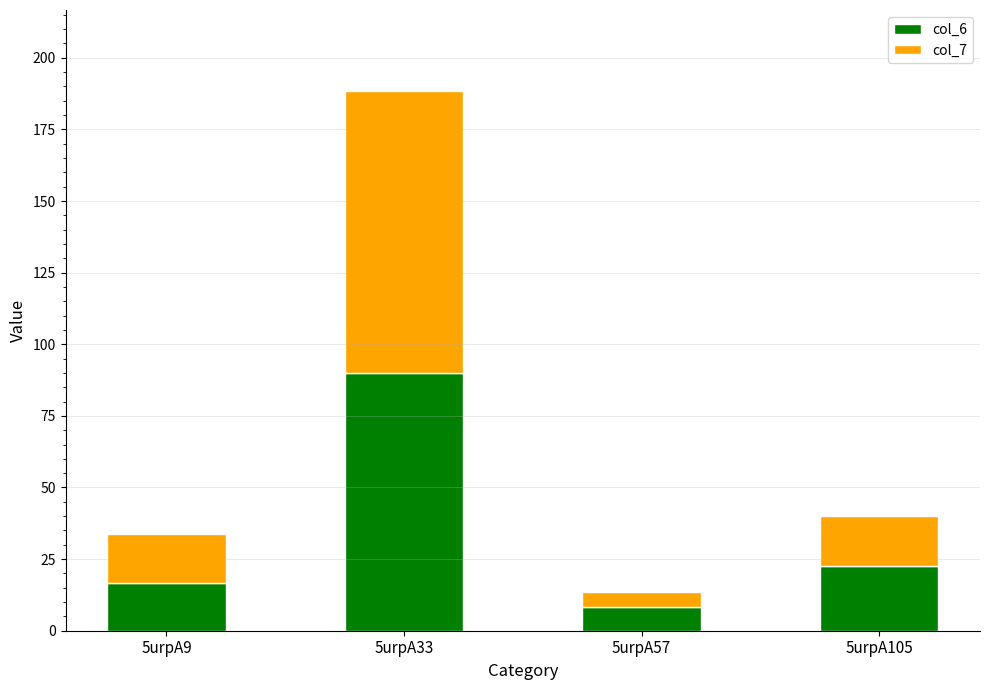

List the labels in order of col_6 value, smallest first.

5urpA57, 5urpA9, 5urpA105, 5urpA33